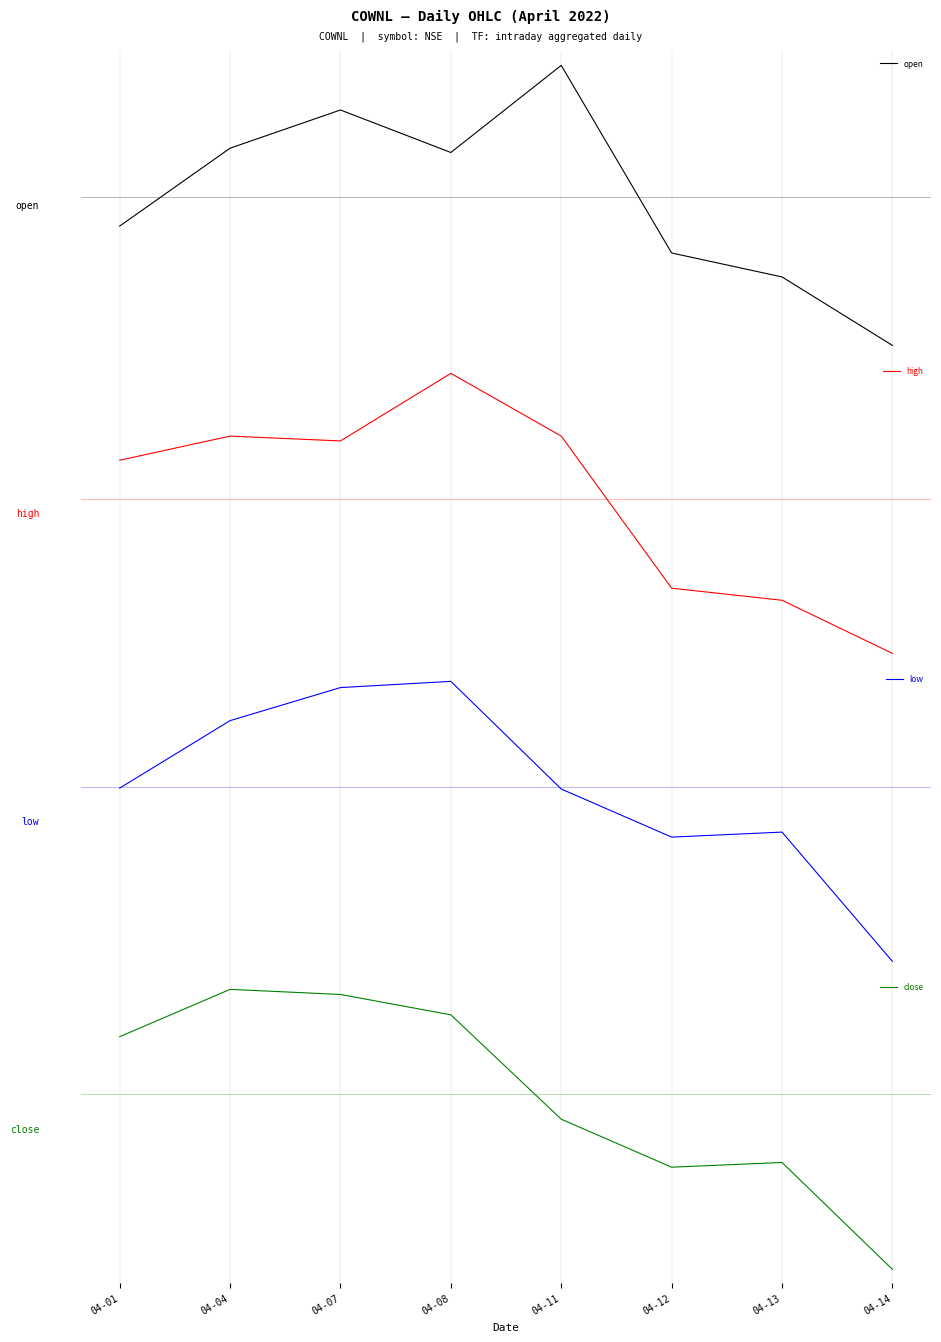

What value does the open series have at 04-07?

0.1